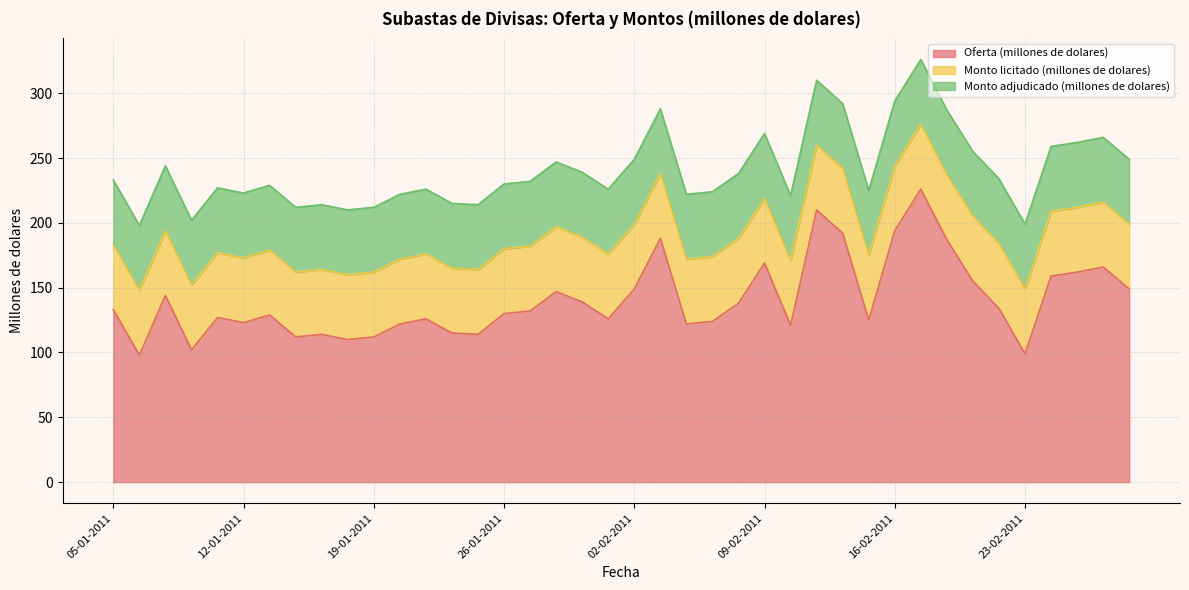

Where is the first local maximum for Oferta (millones de dolares)?

07-01-2011